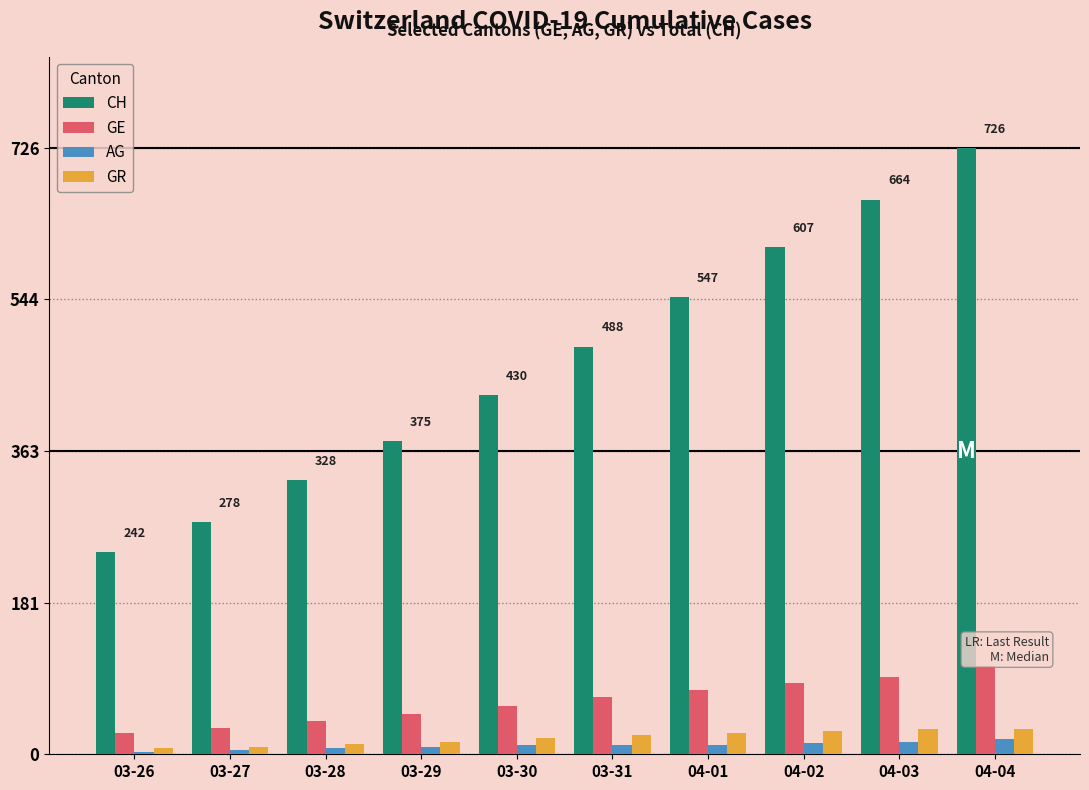

True or false: GE has a value of 25 at 03-26.

True